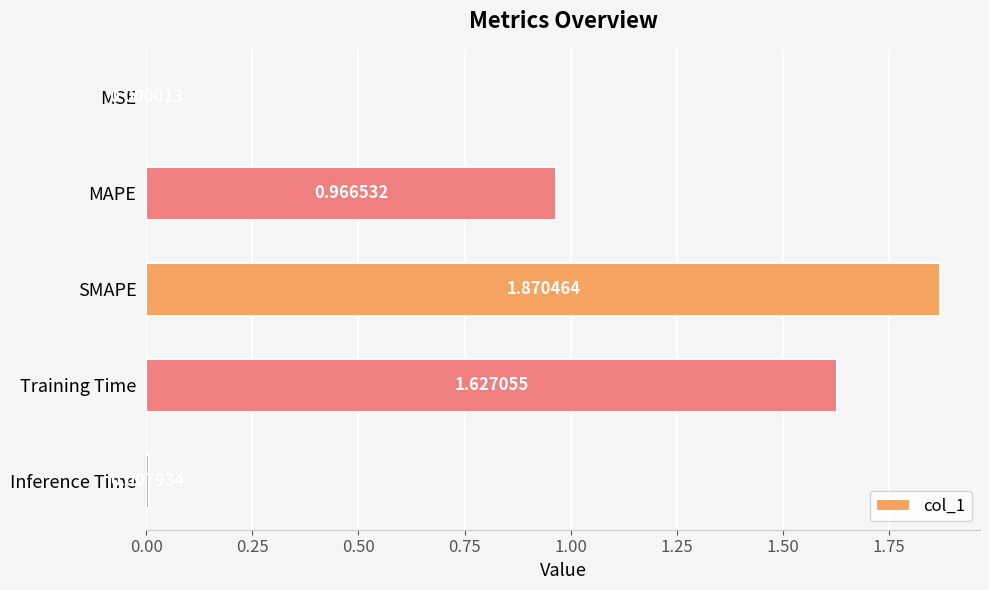

At which label is the value closest to 0?

MSE